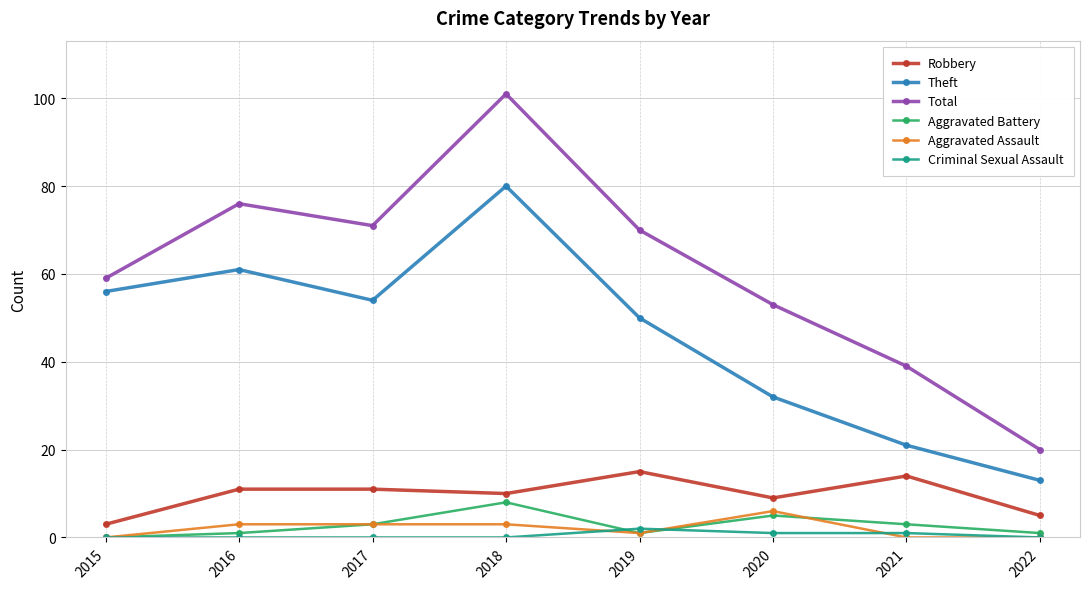

Rank the series at 2021 from highest to lowest value.

Total, Theft, Robbery, Aggravated Battery, Criminal Sexual Assault, Aggravated Assault